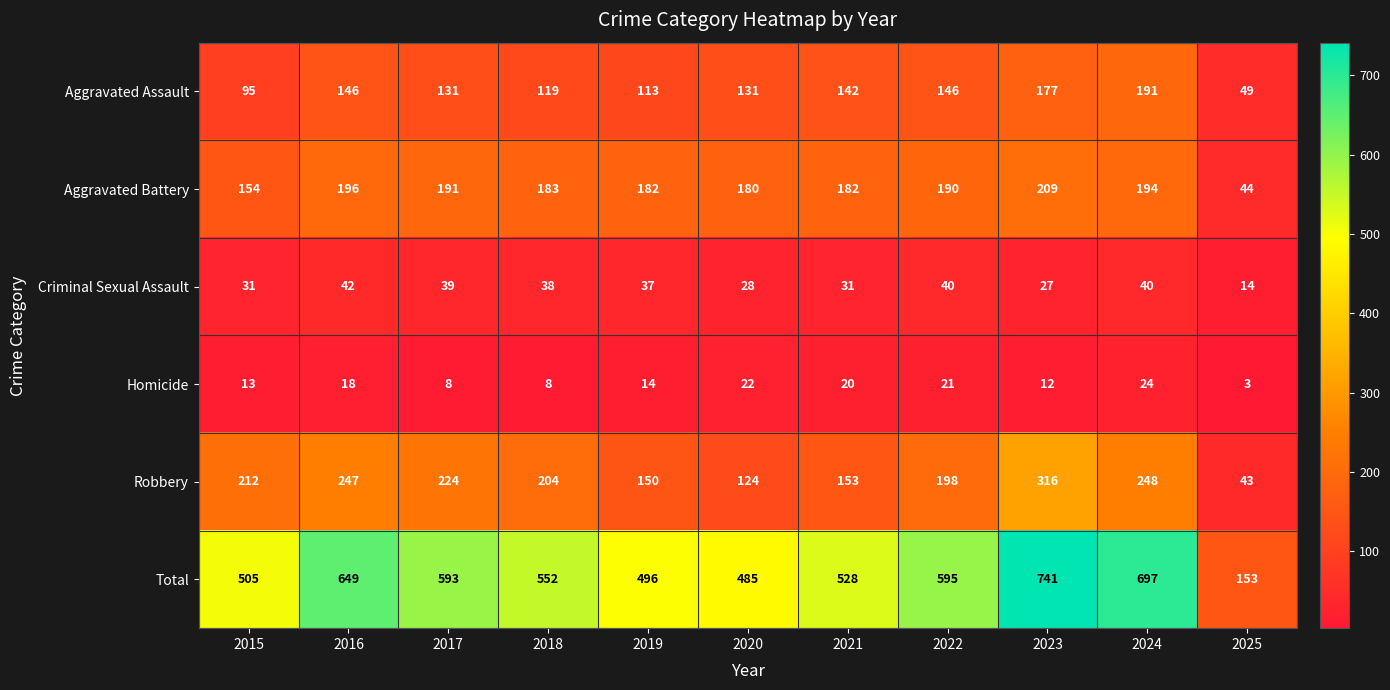

The Homicide series shows 20 at 2021. True or false?

True